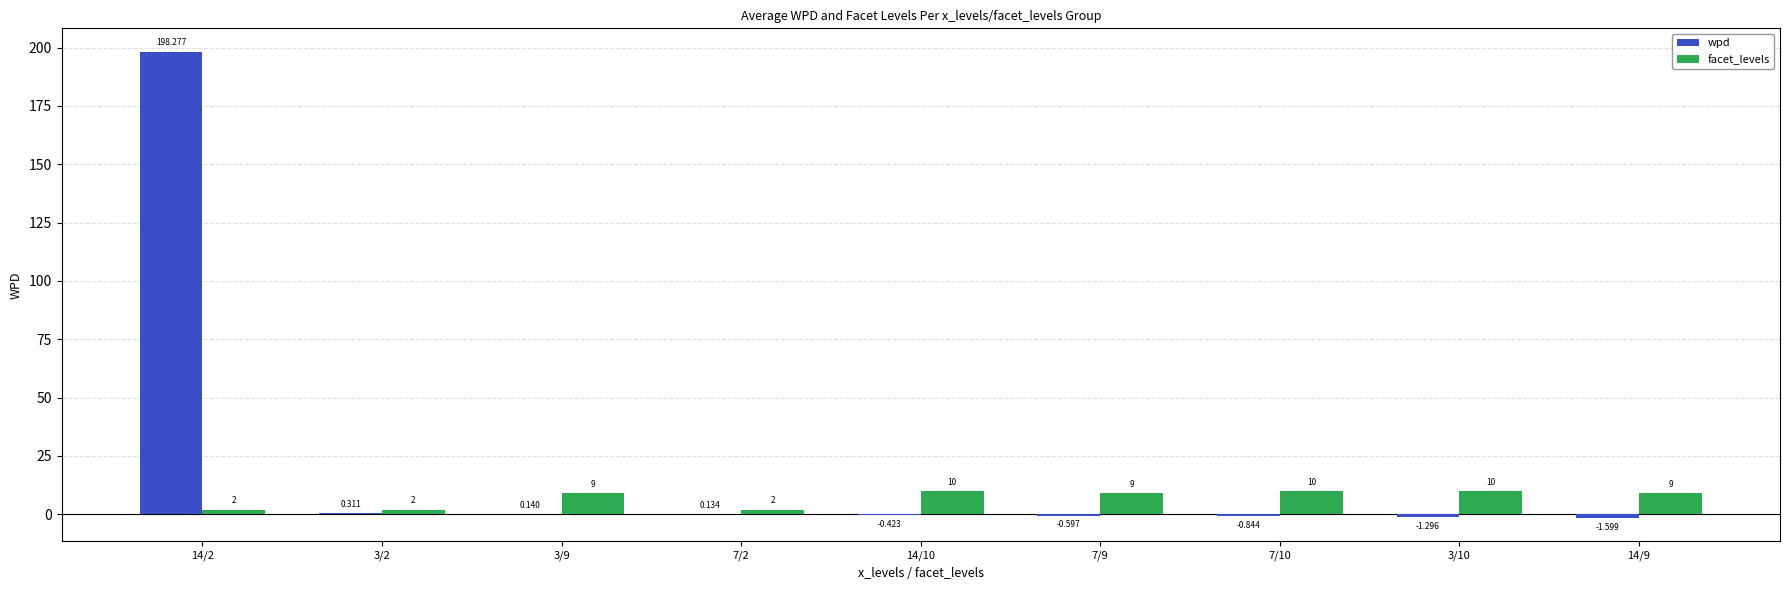

Between 7/2 and 3/10, which series saw the biggest shift?

facet_levels